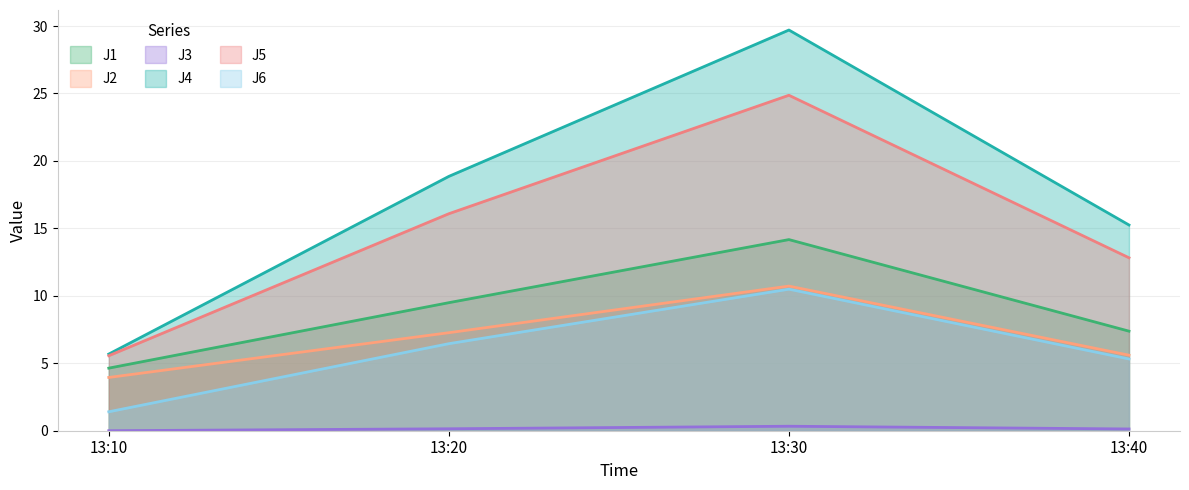

The value of J4 at 13:10 is 5.7. True or false?

True